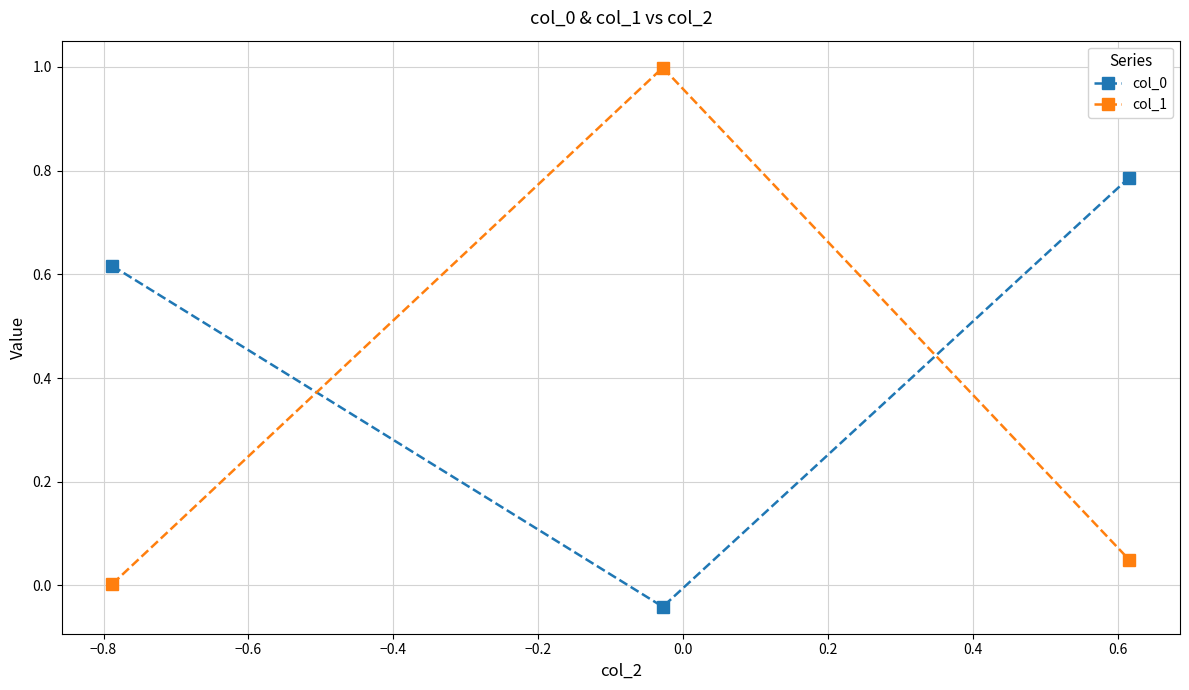

What is the greatest value displayed?

1.0